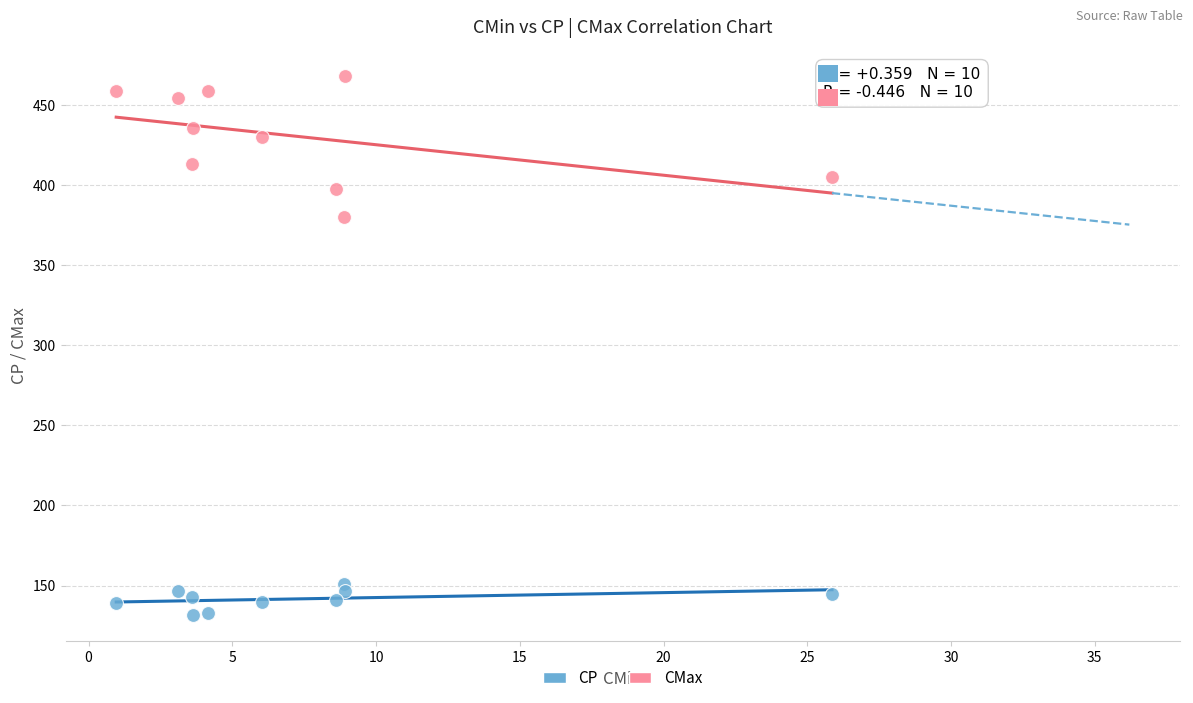

Across all data points, what is the range of Y values (max minus min)?

336.0